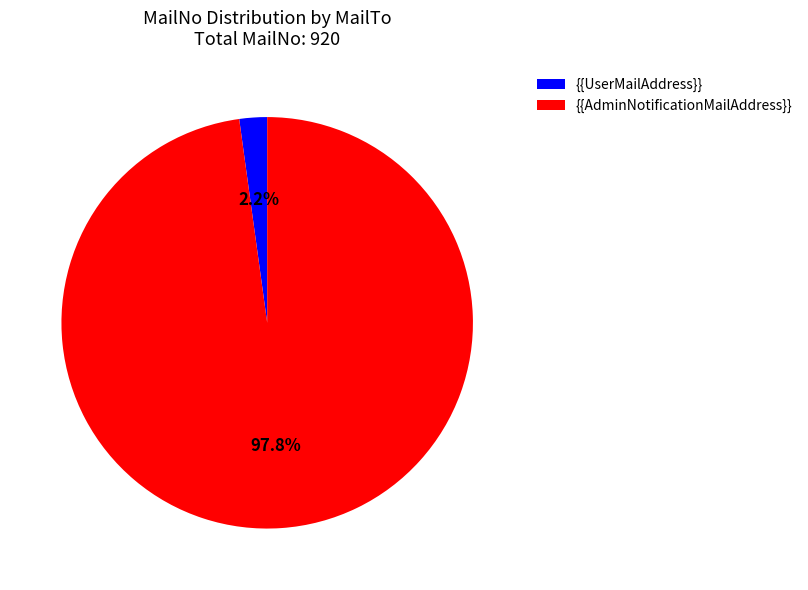

What is the largest slice in the pie chart?

{{AdminNotificationMailAddress}}